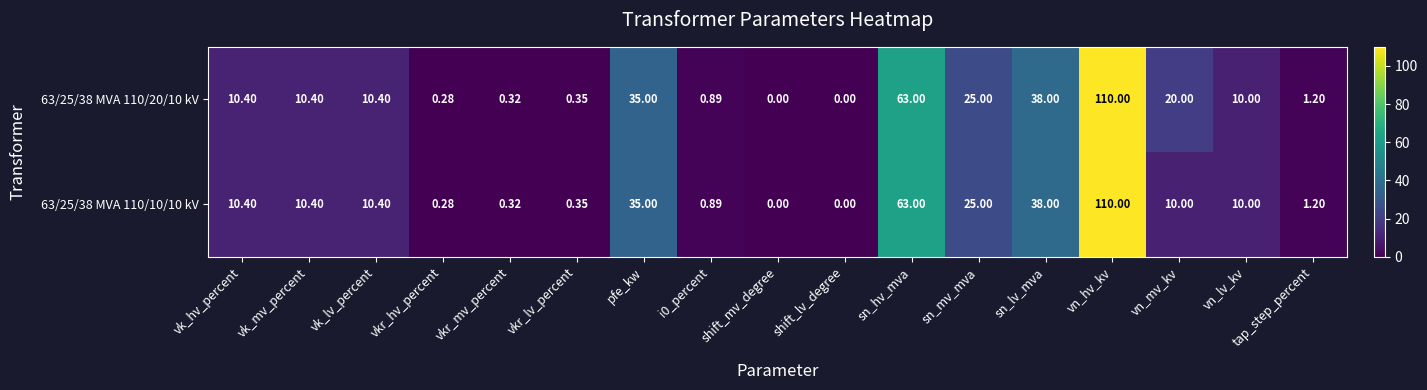

How many positive values does the 63/25/38 MVA 110/10/10 kV series have?

15